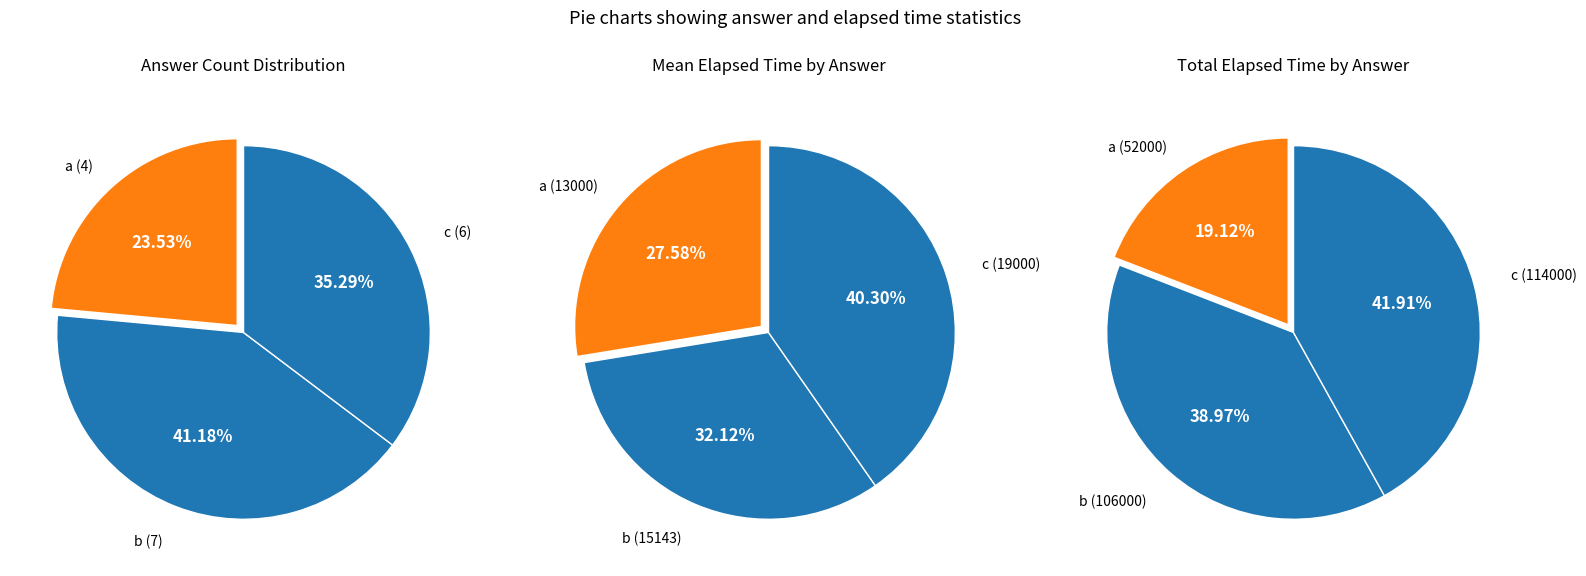

Rank the categories by value from lowest to highest.

a, c, b